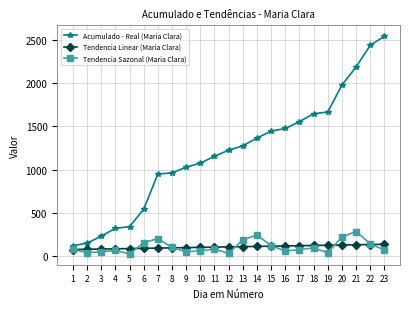

In Tendencia Sazonal (Maria Clara), how many points are lower than both neighbors (excluding endpoints)?

6